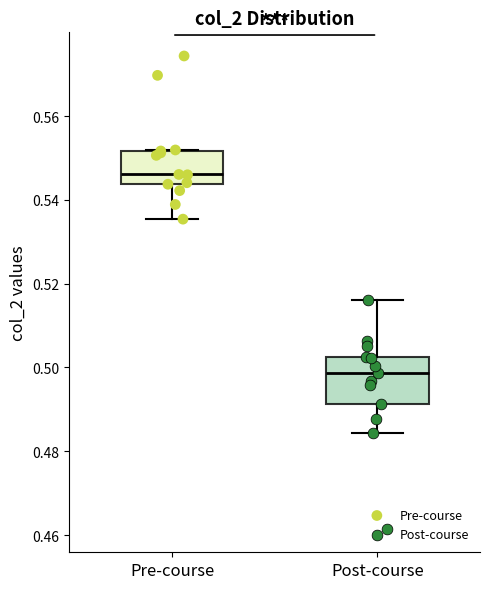

Where is the lower edge of the box for Post-course on the y-axis? The values are not printed on the chart, so give them approximately, as read against the axis.

0.492